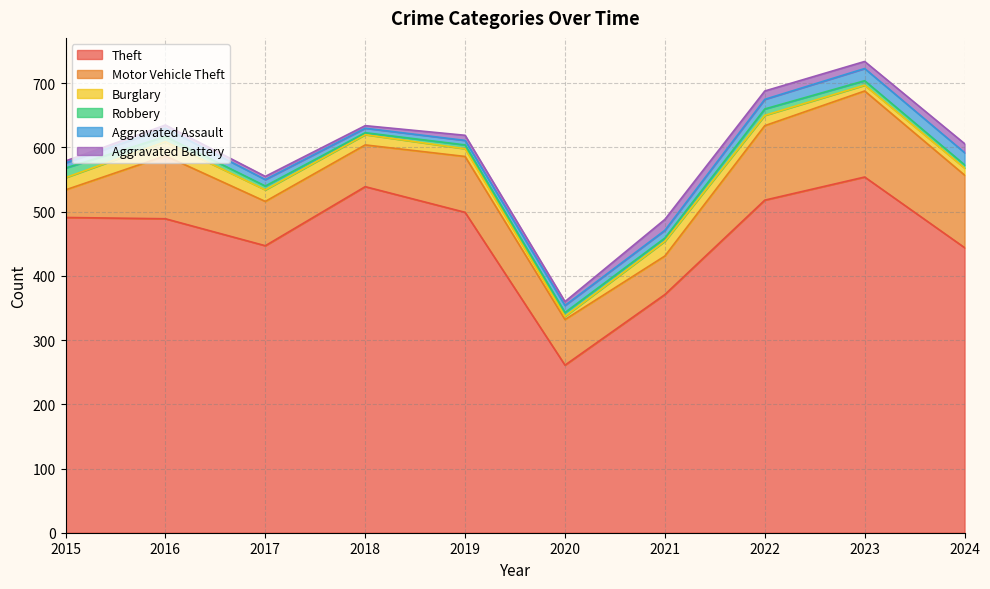

Reading left to right, list all the values displayed in this chart.

Theft: 491	489	447	539	499	261	371	518	554	444
Motor Vehicle Theft: 43	98	69	65	87	71	60	116	134	113
Burglary: 19	22	18	16	12	5	23	16	9	11
Robbery: 15	8	6	3	6	6	5	10	7	5
Aggravated Assault: 8	13	10	7	7	11	12	15	19	19
Aggravated Battery: 3	5	5	4	8	6	17	13	11	14